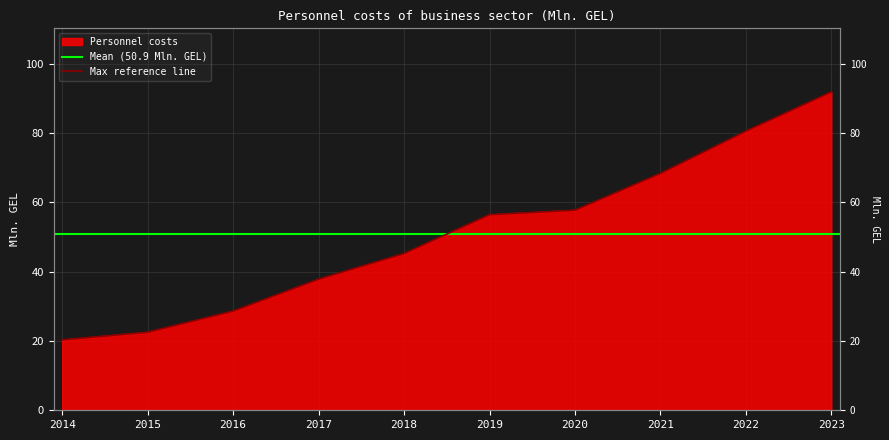

Where is the data nearest to the value 56?

2019